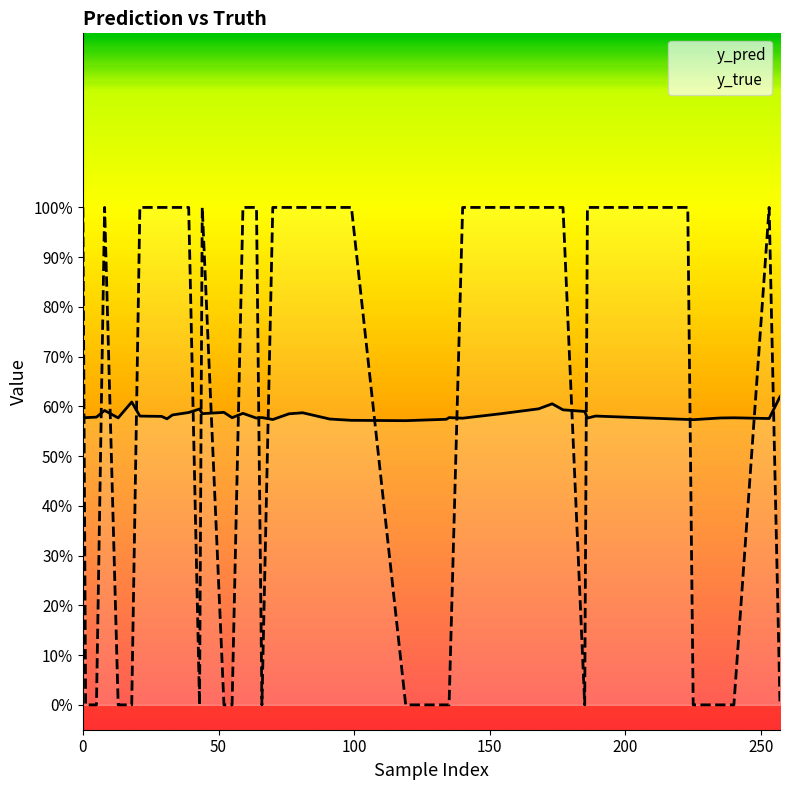

What is the sum of the y_true values at 100 and 19?

1.0